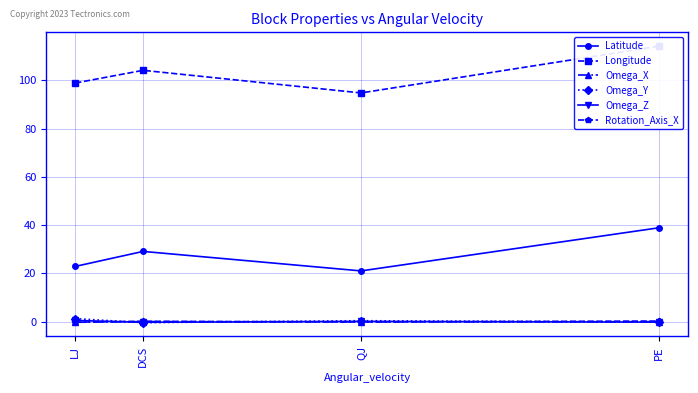

Which series has the largest total across all categories?

Longitude